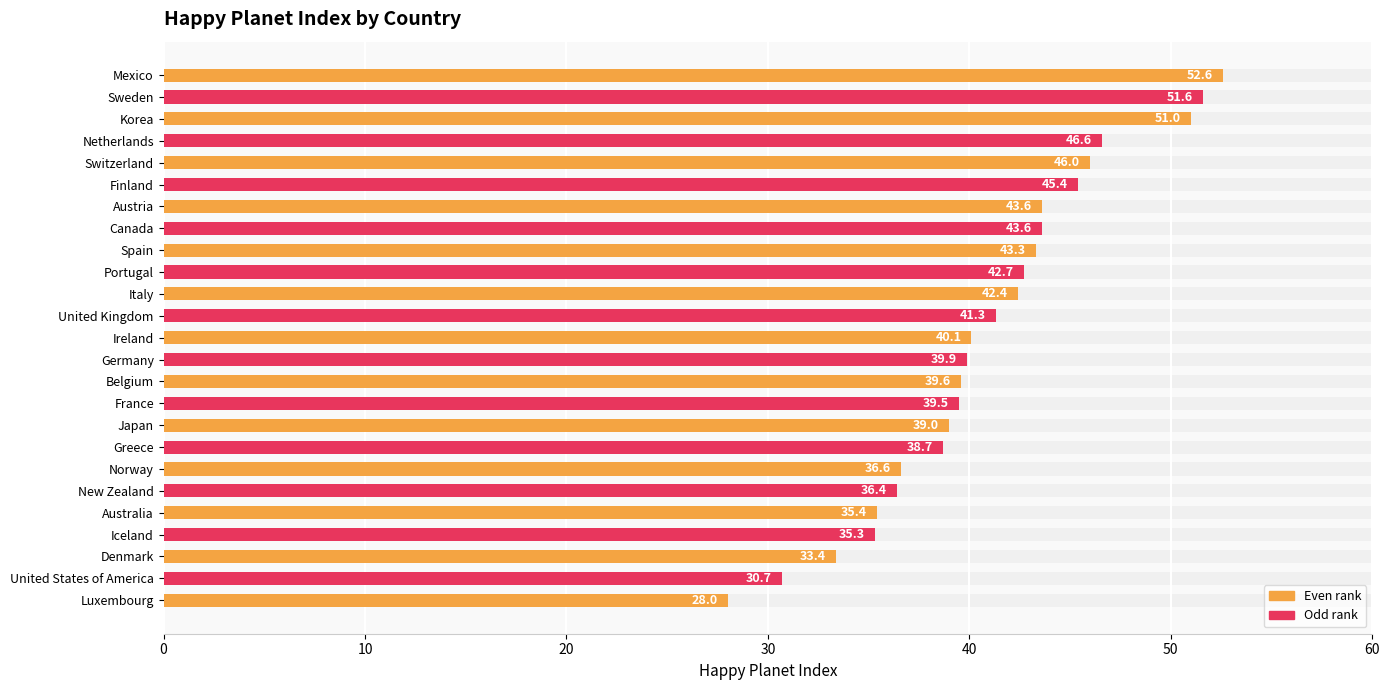

How many series are shown in this chart?

1